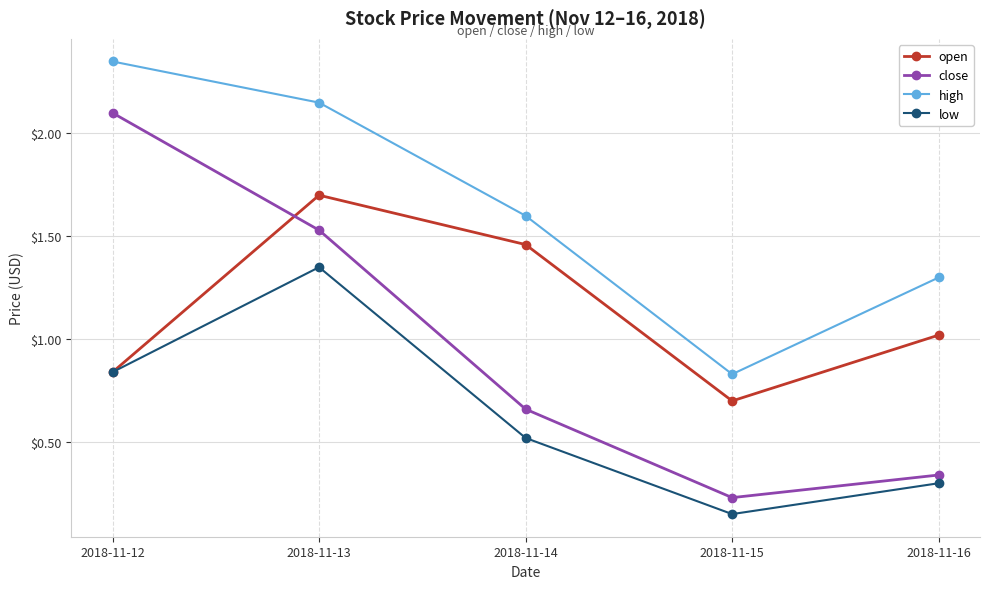

Which series changed the most between 2018-11-15 and 2018-11-16?

high